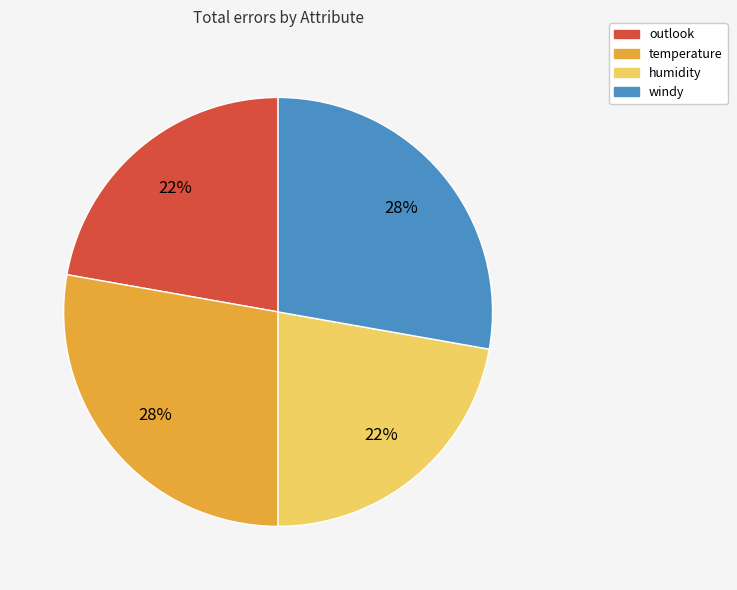

Is the sum of windy and temperature greater than half?

Yes